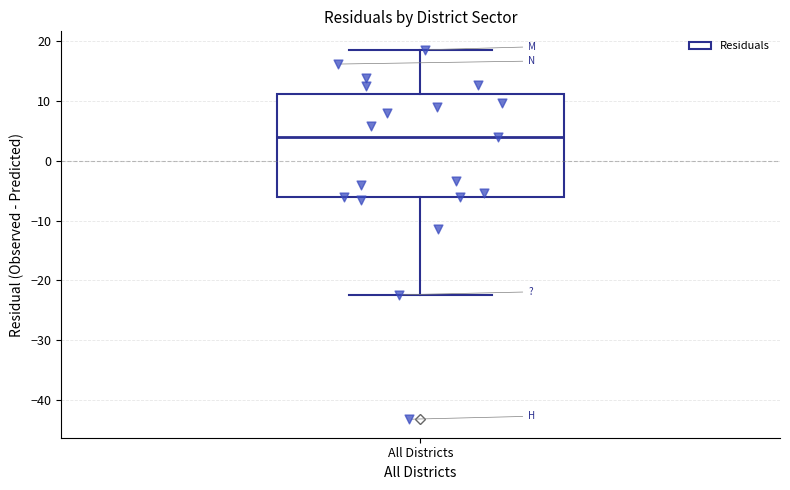

Transcribe this box plot: give where the median line is, the range the box spans, and where the two whiskers end, as read against the y-axis. The values are not printed on the chart, so give them approximately, as read against the axis.

median 4, box -6 to 11, whiskers -22 to 18